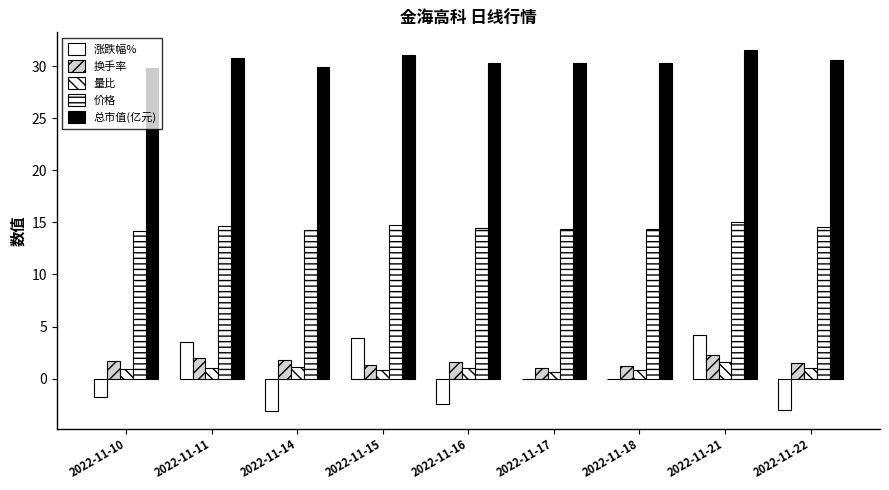

Is it true that 价格 equals 19.6 at 2022-11-11?

False